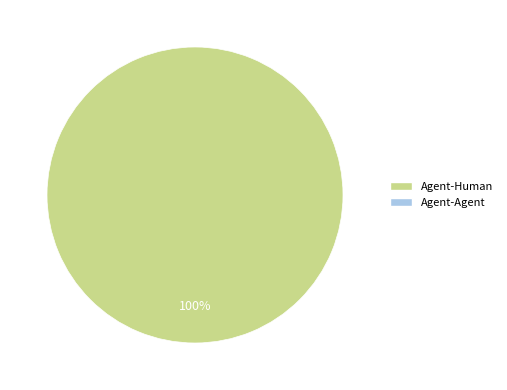

Is there any slice that represents more than half of the pie?

Yes